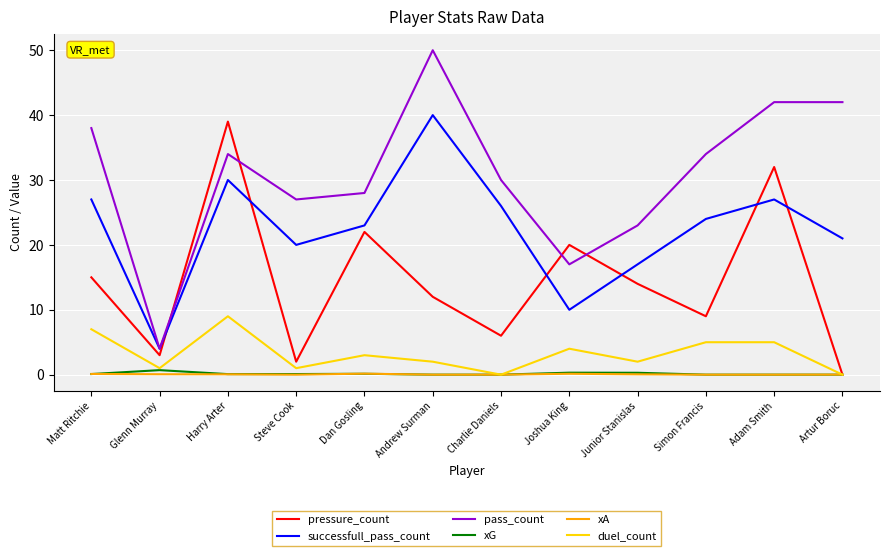

Where is the first local minimum for pass_count?

Glenn Murray